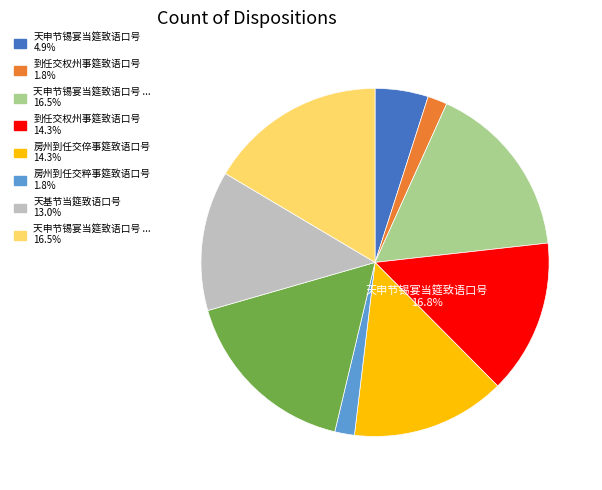

To the nearest percent, what portion does 房州到任交倅事筵致语口号 represent?

14%